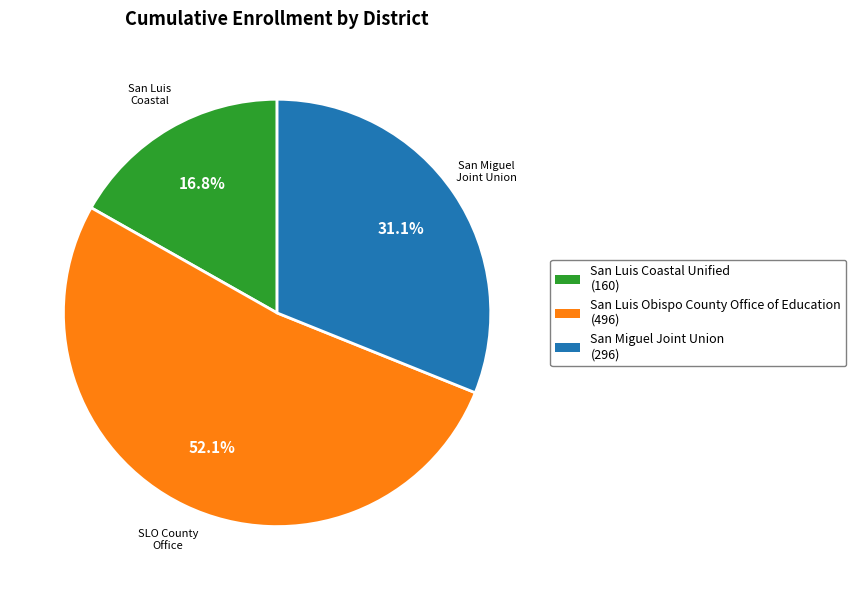

Is there any slice that represents more than half of the pie?

Yes